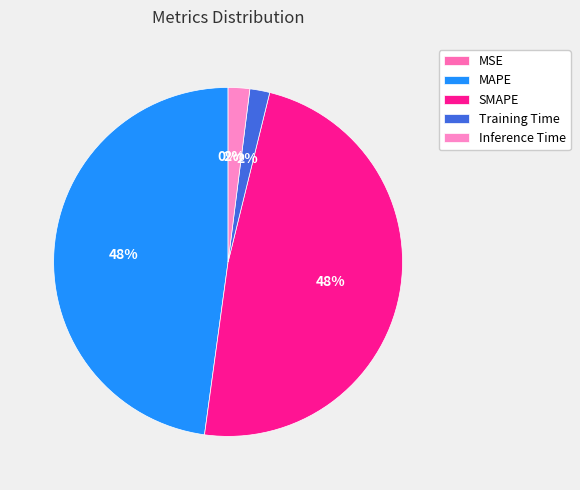

Does Training Time represent more than half of the total?

No